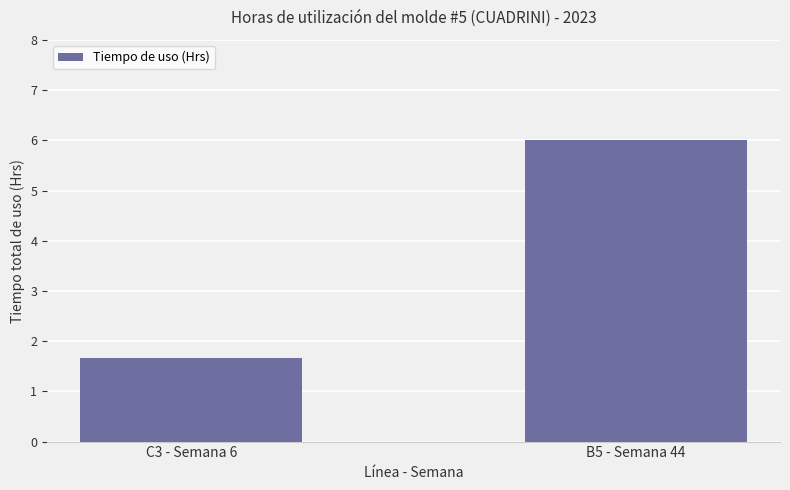

What is the difference between the maximum and minimum values?

4.3